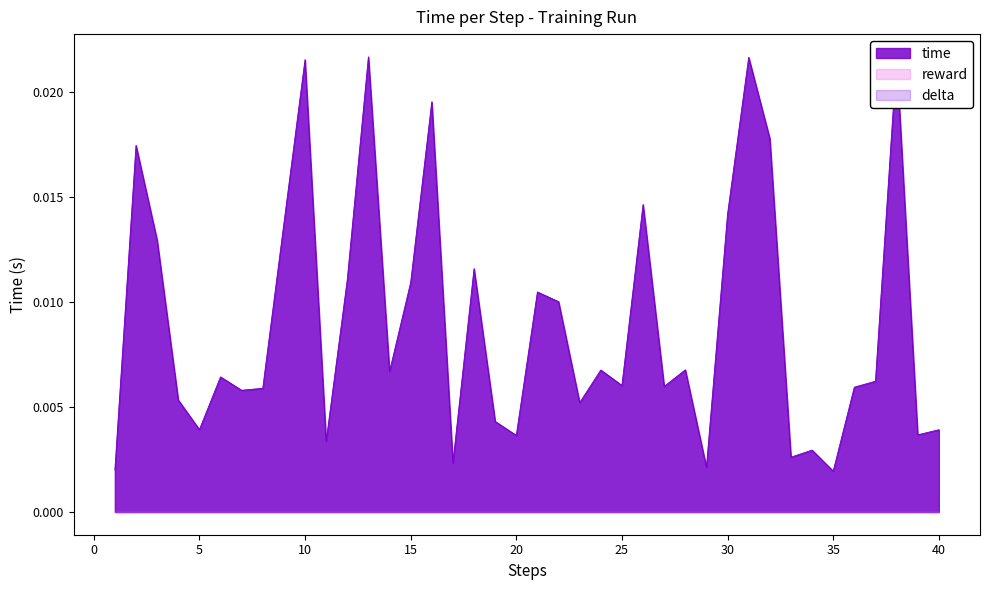

How many categories are shown in the chart?

40